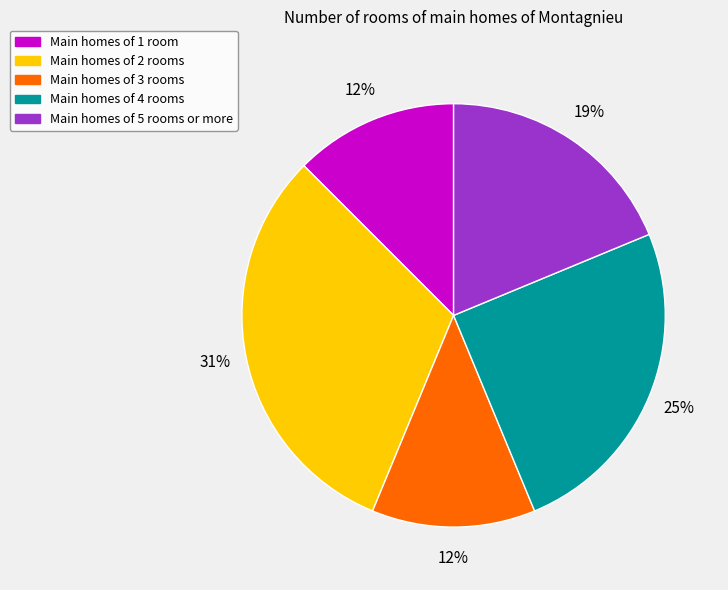

To the nearest percent, what is the difference between the largest and smallest slice percentages?

19%